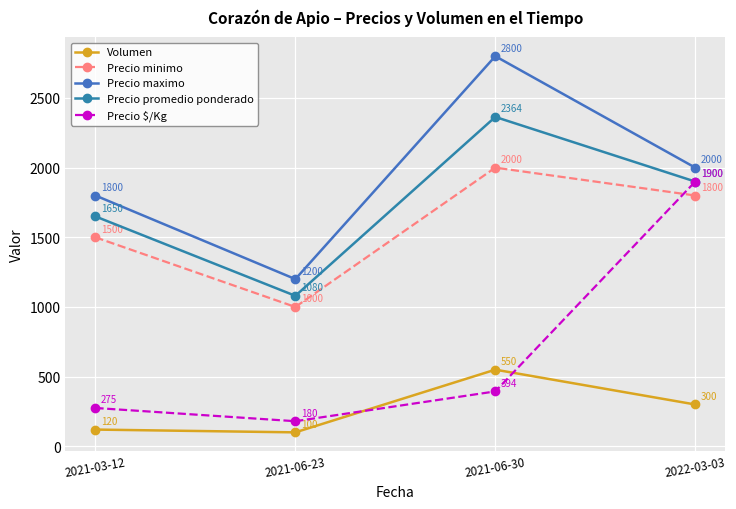

True or false: Precio maximo and Precio promedio ponderado intersect in this chart.

False